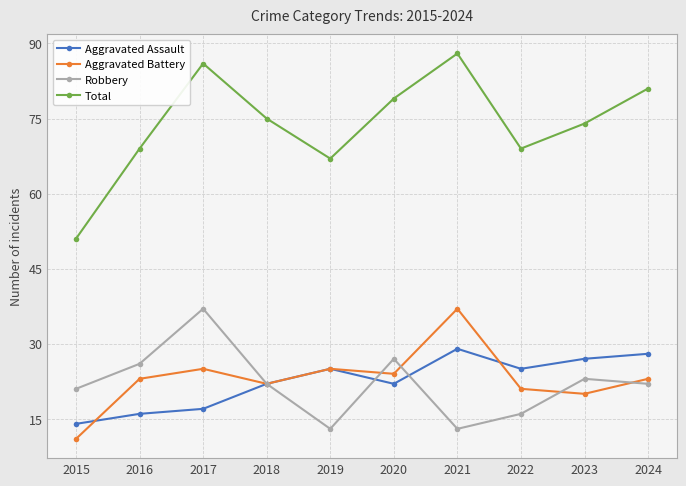

At which label does Aggravated Battery reach its minimum?

2015